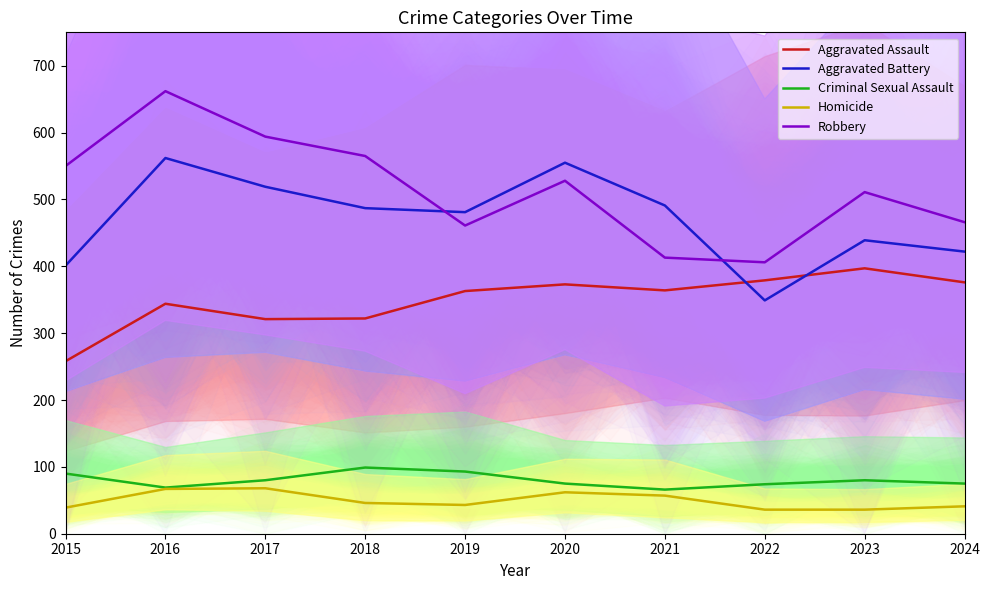

What is the difference between the maximum and minimum values in the Robbery series?

256